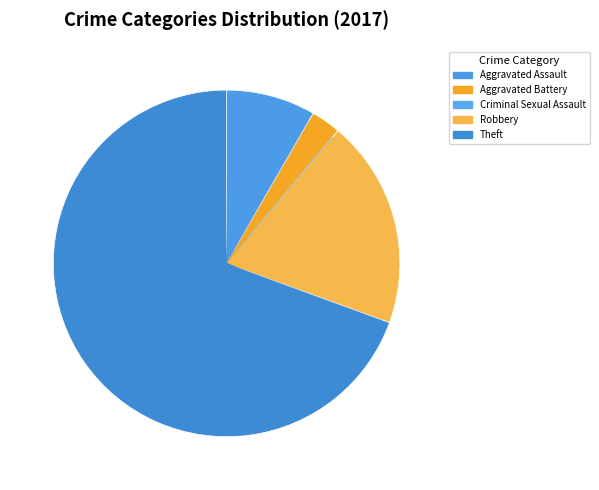

Which has a higher value, Theft or Robbery?

Theft